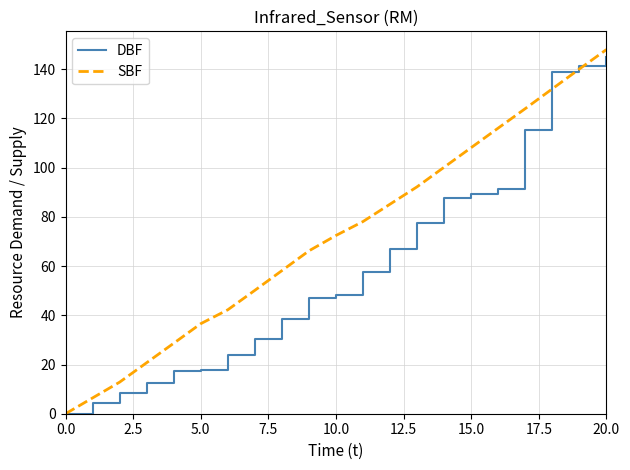

Which series has the largest range (max minus min)?

SBF